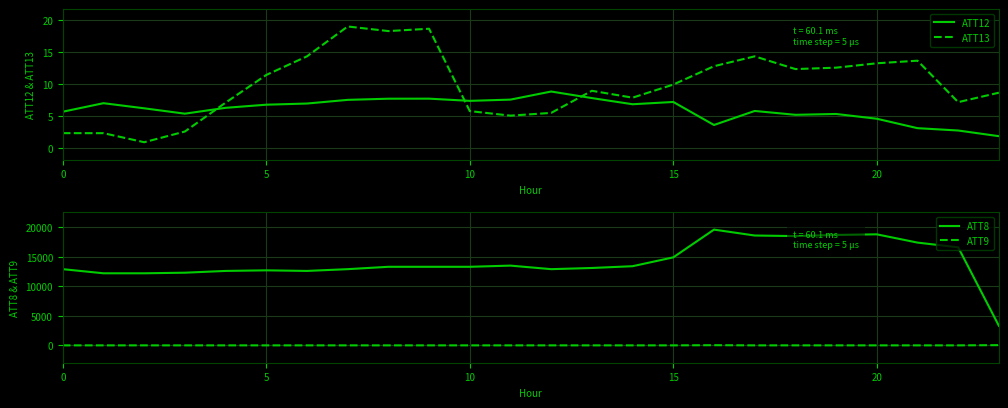

What is the average value of the ATT9 series?

-7.1